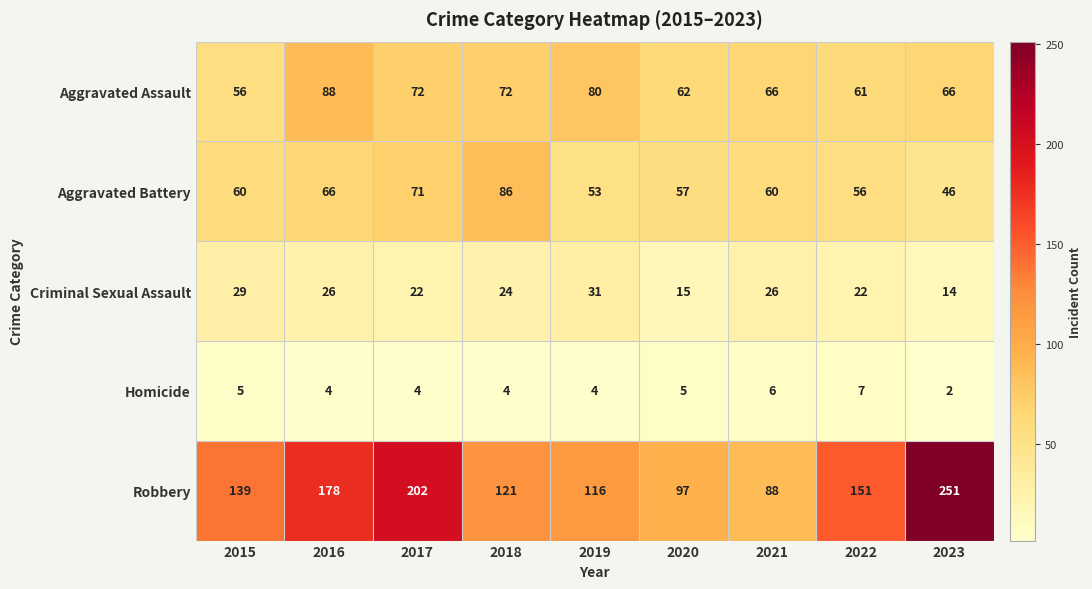

Rank the series at 2021 from highest to lowest value.

Robbery, Aggravated Assault, Aggravated Battery, Criminal Sexual Assault, Homicide